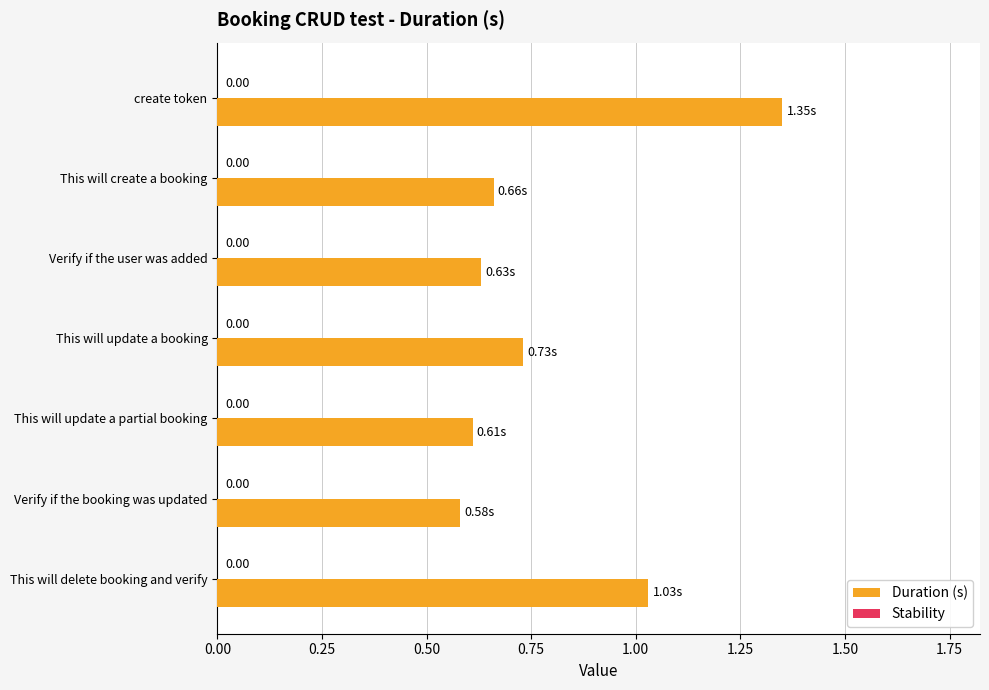

How many bars are there in total?

7